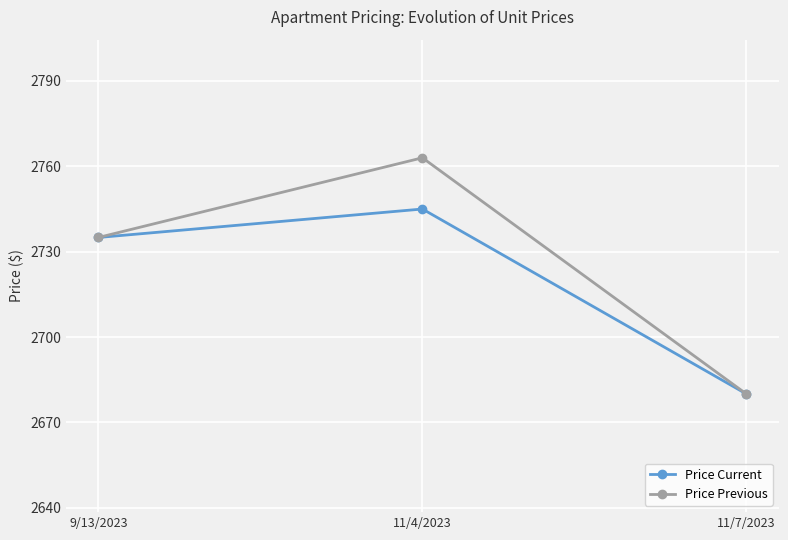

How many categories are shown in the chart?

3